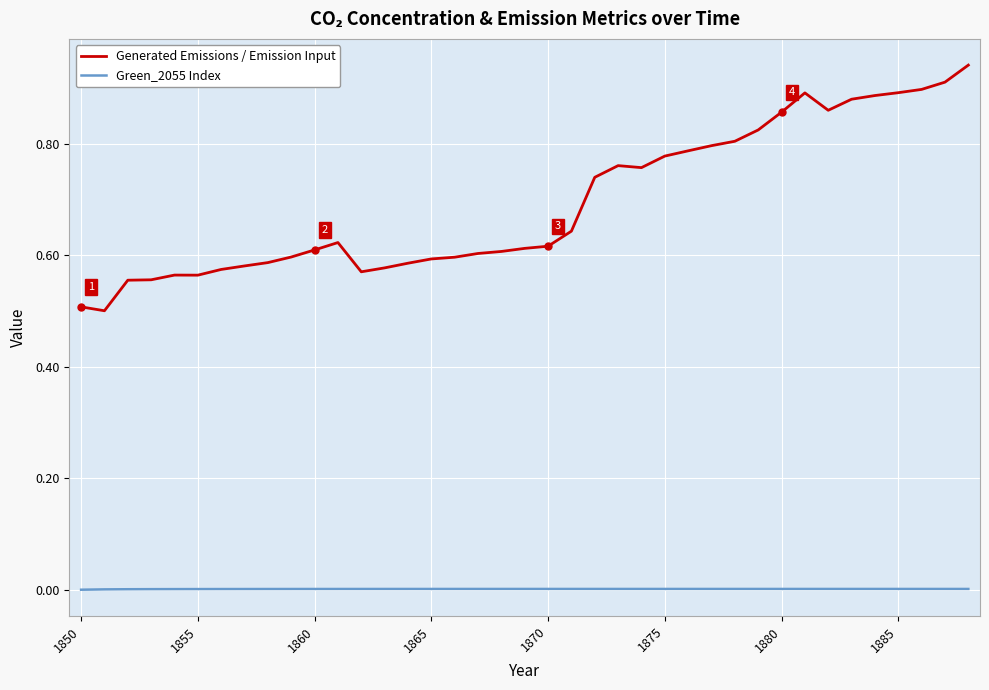

What is the difference between the maximum and minimum values in the Generated Emissions / Emission Input series?

0.4